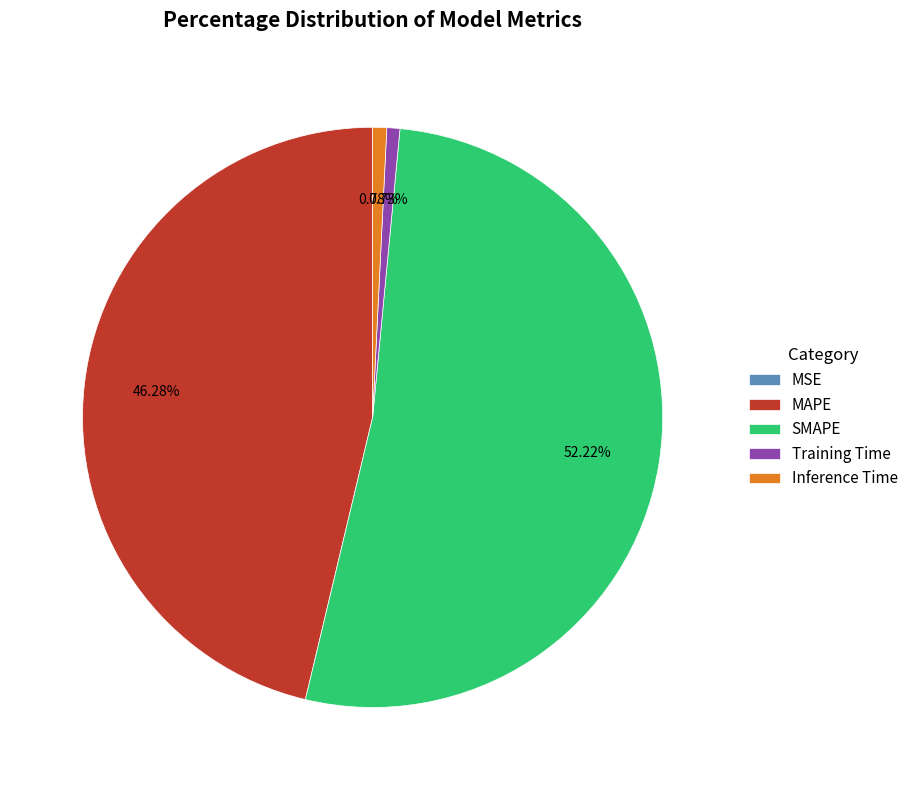

What is the largest slice in the pie chart?

SMAPE